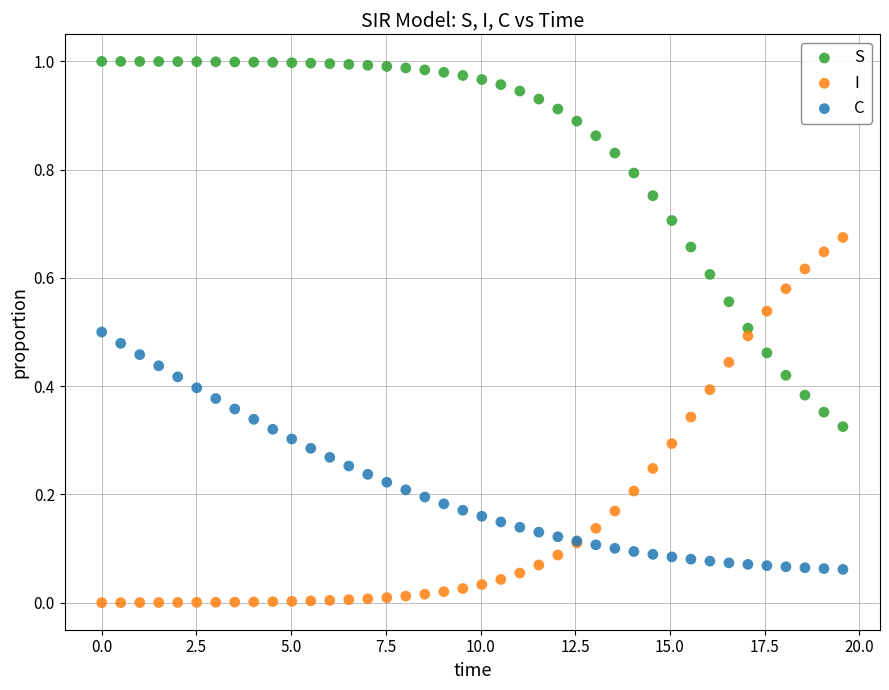

What are all the series names shown in the legend?

S, I, C